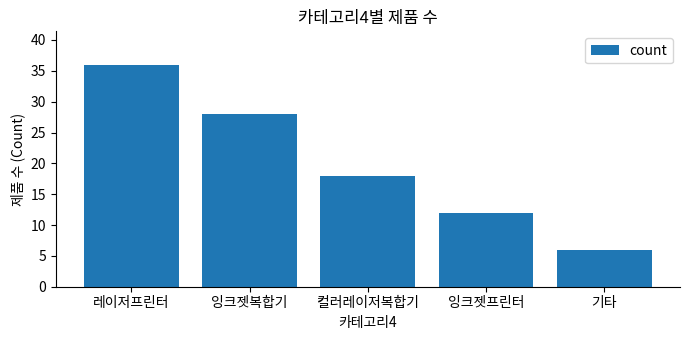

How many data points does each series have?

5